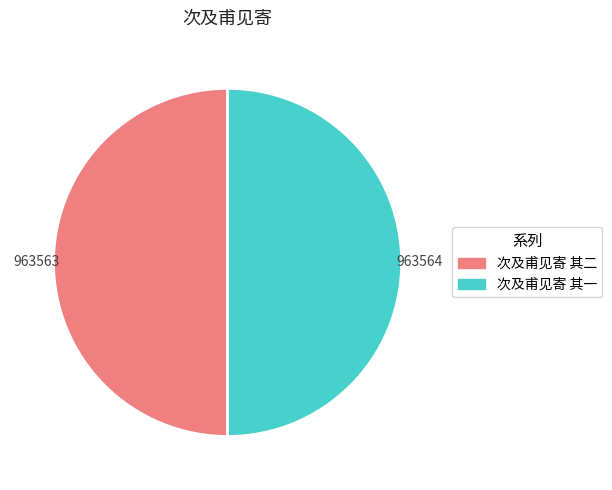

How many segments does this pie chart have?

2